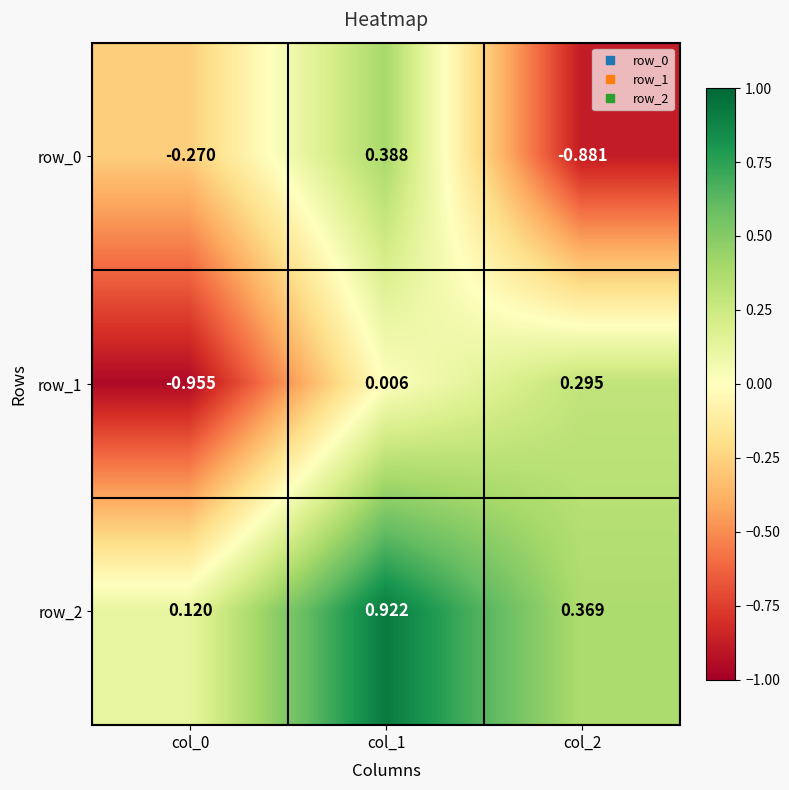

What is the difference between the row_2 values at col_1 and col_0?

0.8